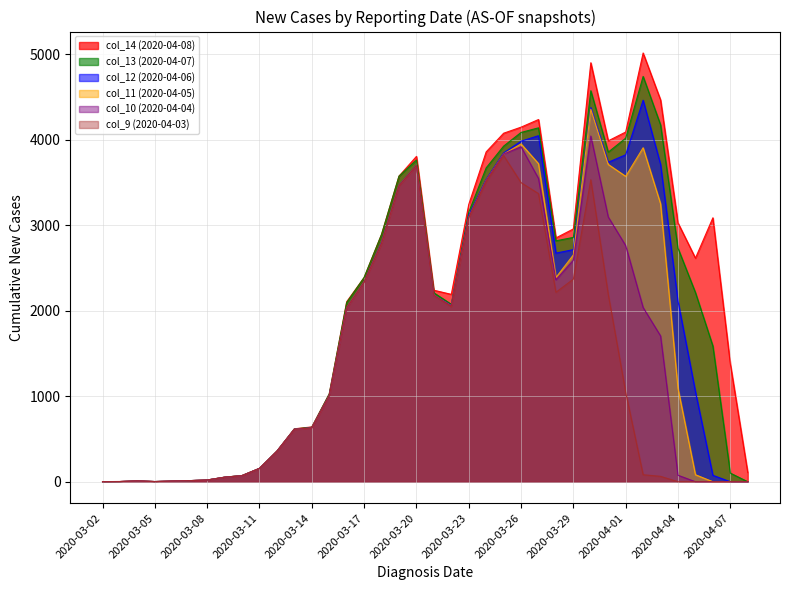

Between 2020-03-31 and 2020-04-03, which series saw the biggest shift?

col_9 (2020-04-03)